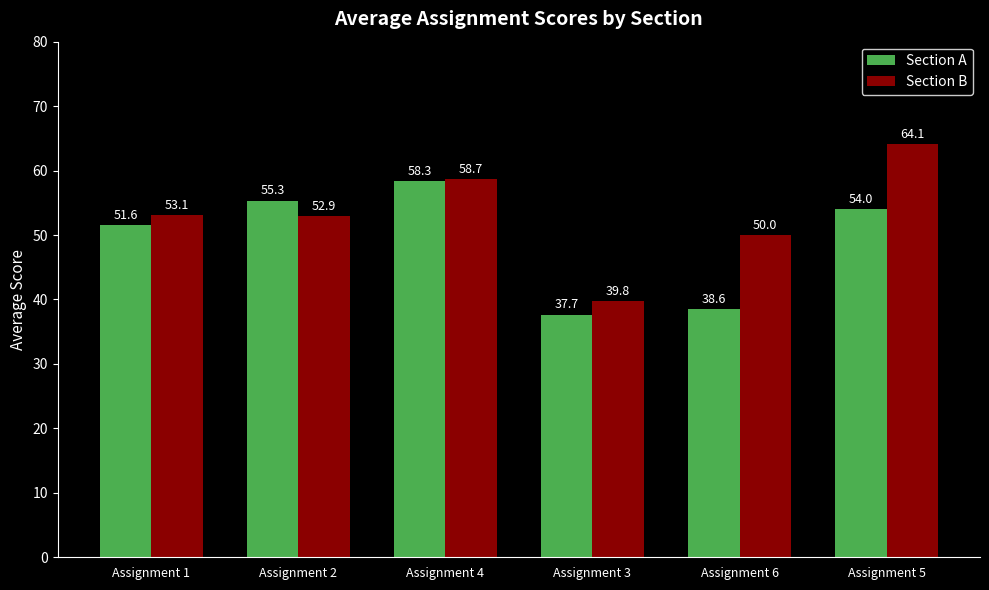

At which category does the chart reach its minimum across all series?

Assignment 3